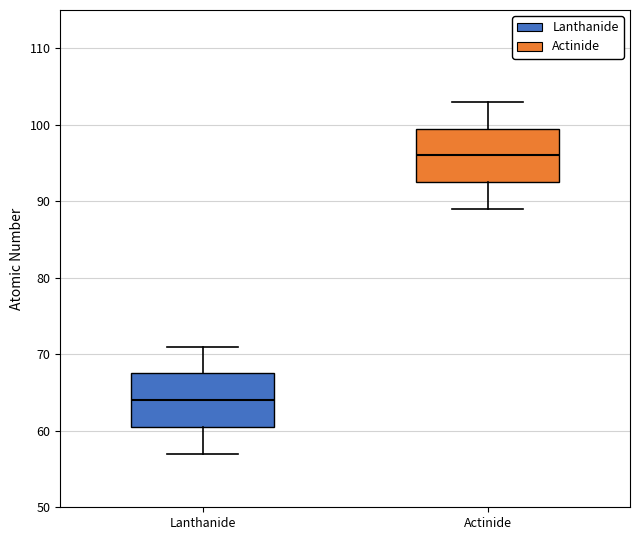

Reading left to right, read every box against the y-axis: the position of its median line, the range the box covers, and the ends of its whiskers. The values are not printed on the chart, so give them approximately, as read against the axis.

Lanthanide: median 64, box 61 to 68, whiskers 57 to 71
Actinide: median 96, box 93 to 100, whiskers 89 to 103